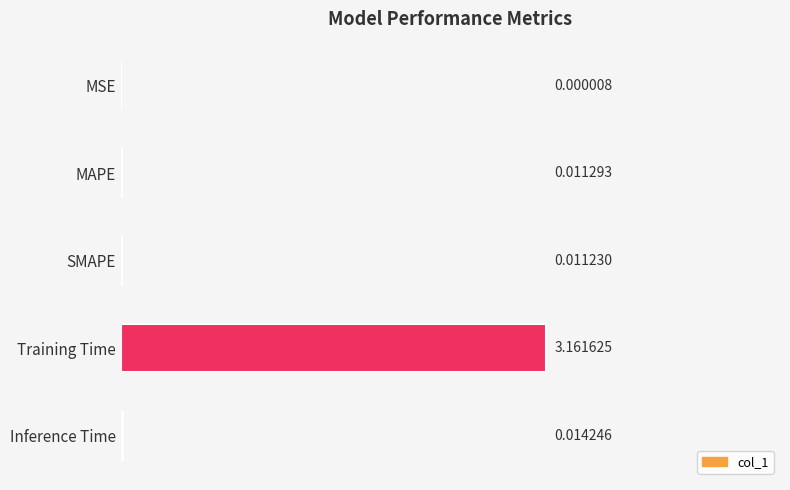

At which label is the value closest to 1?

Inference Time